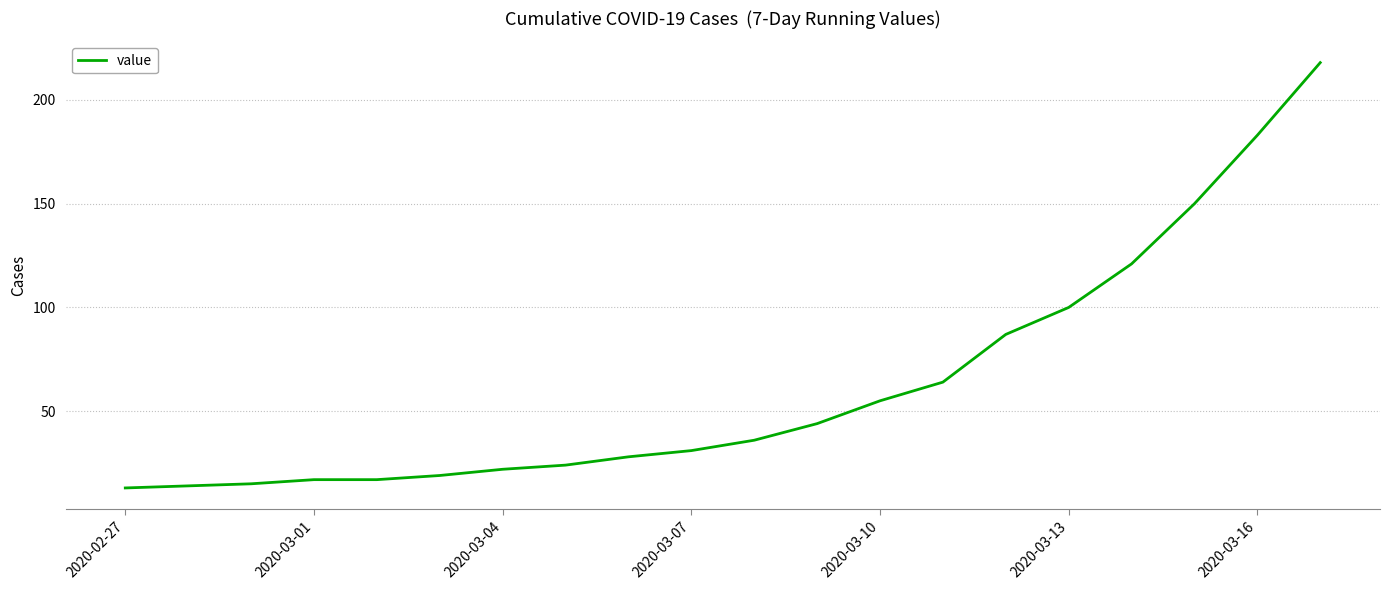

What is the difference between the maximum and minimum values?

205